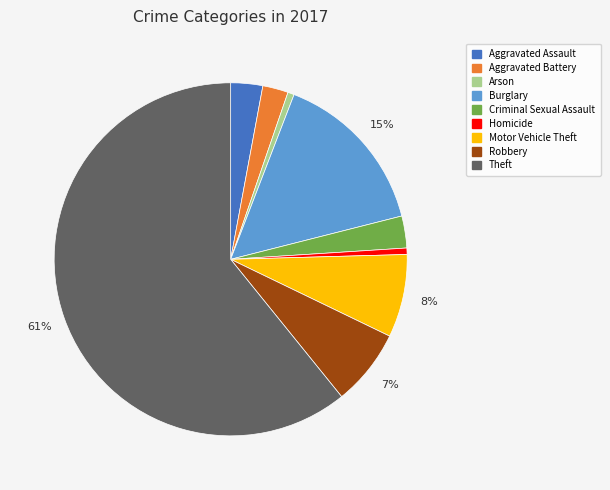

What is the majority slice?

Theft